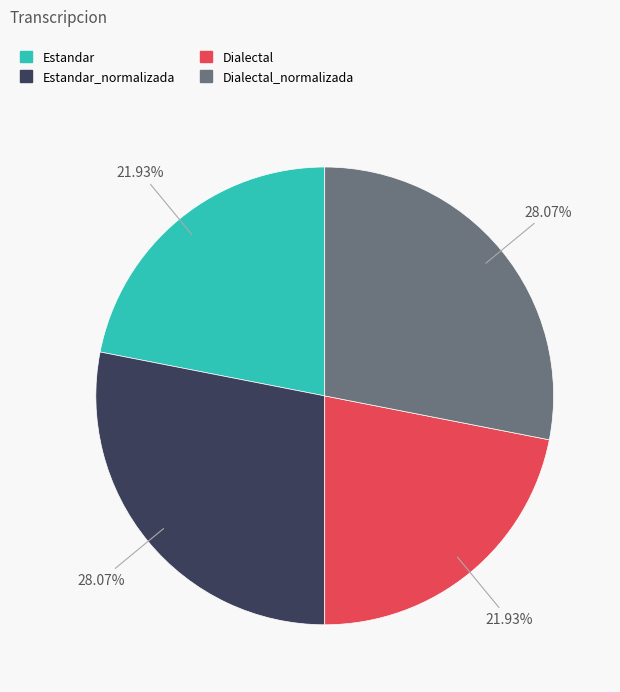

Is there a majority slice in this chart?

No